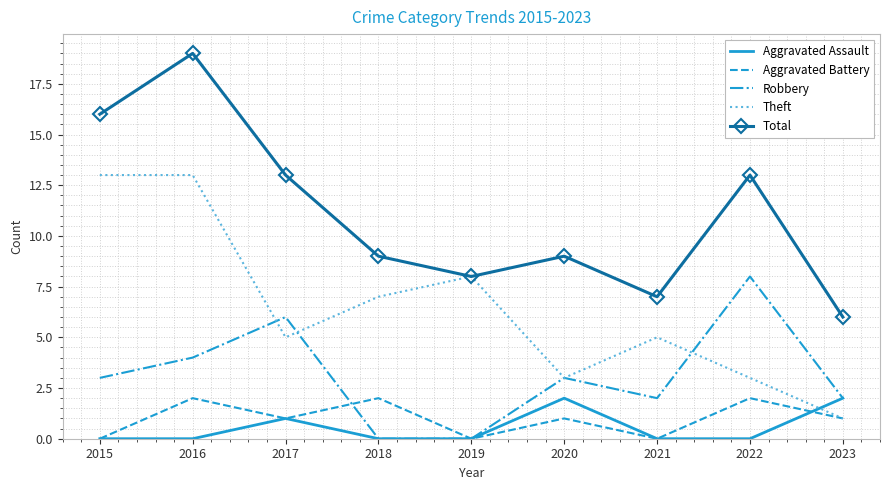

What is the difference between the maximum and minimum values in the Total series?

13